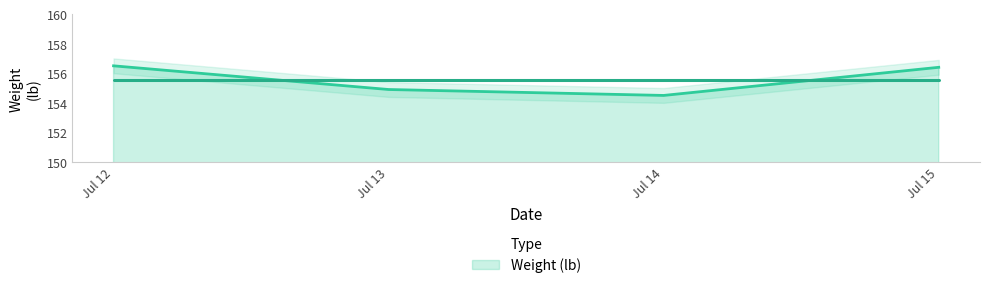

True or false: the data has more than 2 interior local peaks.

False